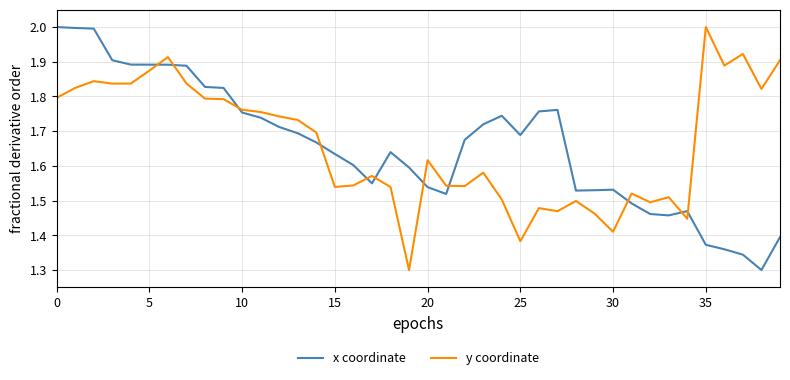

What is the maximum value shown in the chart?

2.0